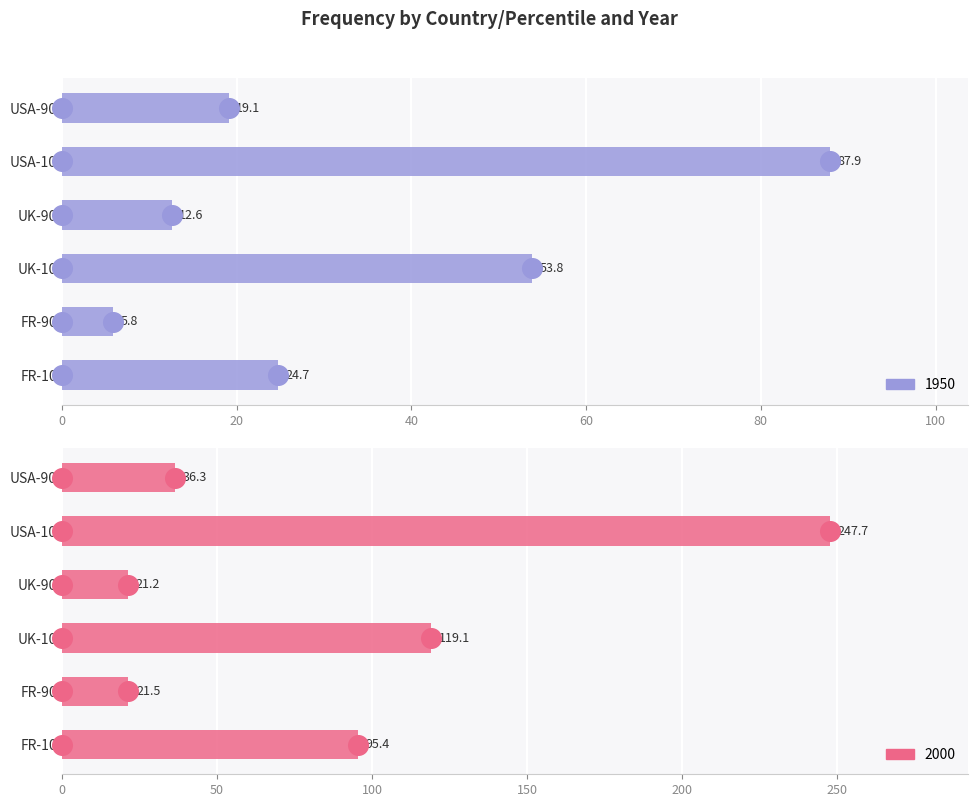

At which category is the sum across all series the highest?

USA-10